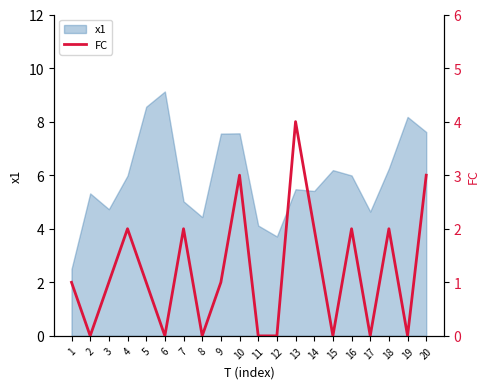

The value at 19 is 2. True or false?

False